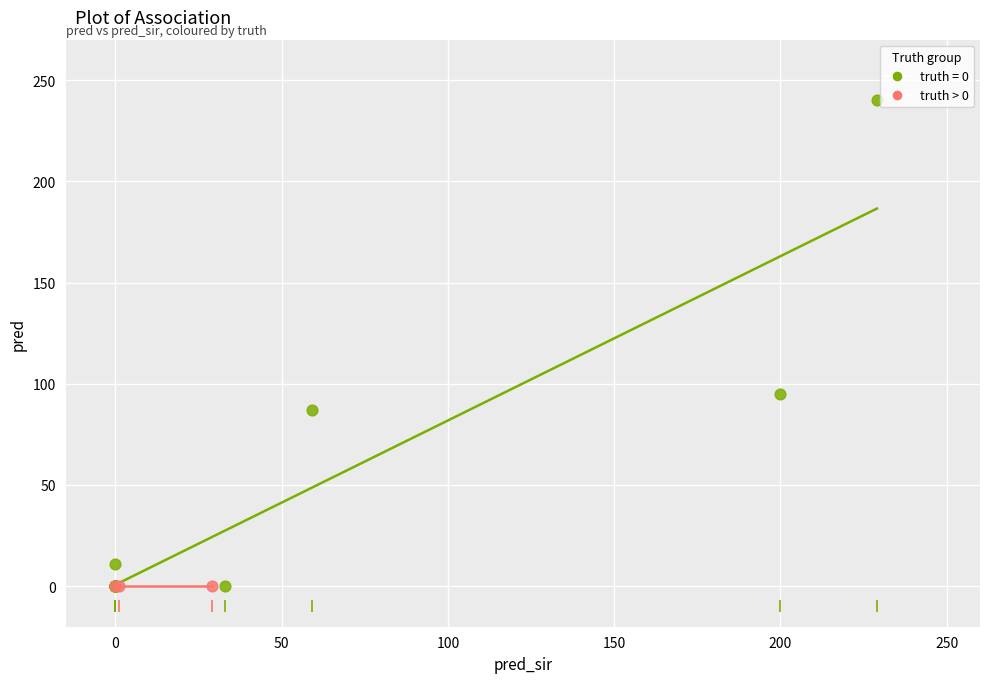

What are all the series names shown in the legend?

truth = 0, truth > 0